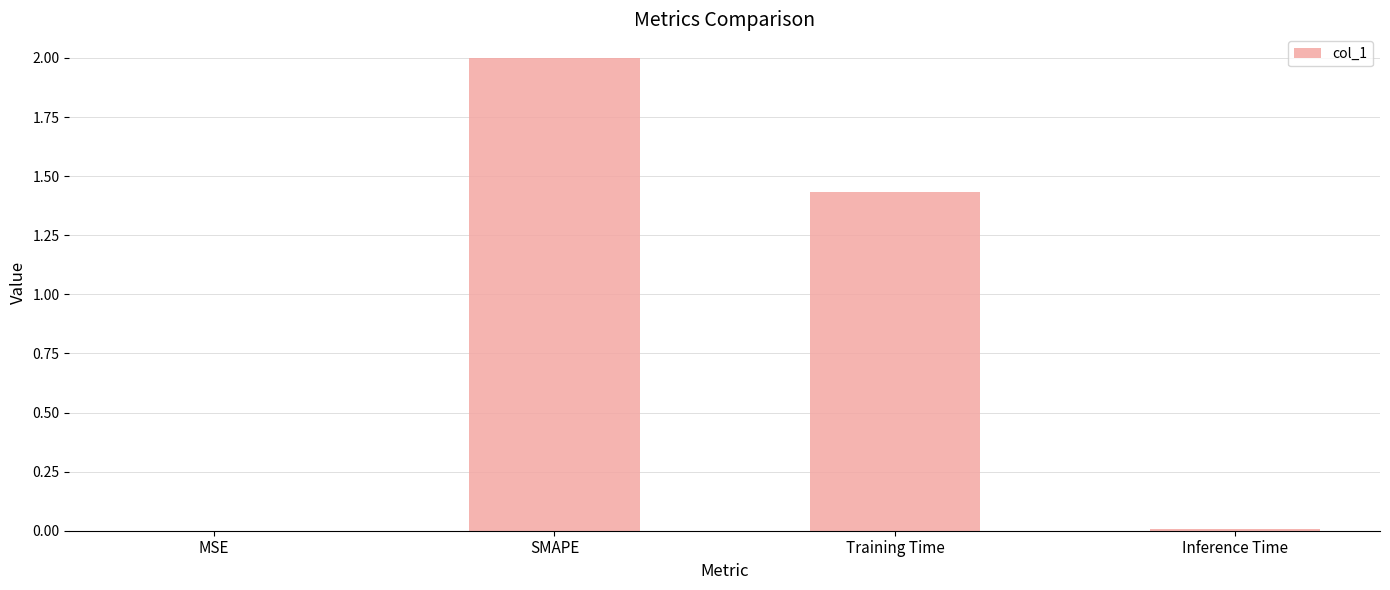

Which label corresponds to the largest value in the chart?

SMAPE